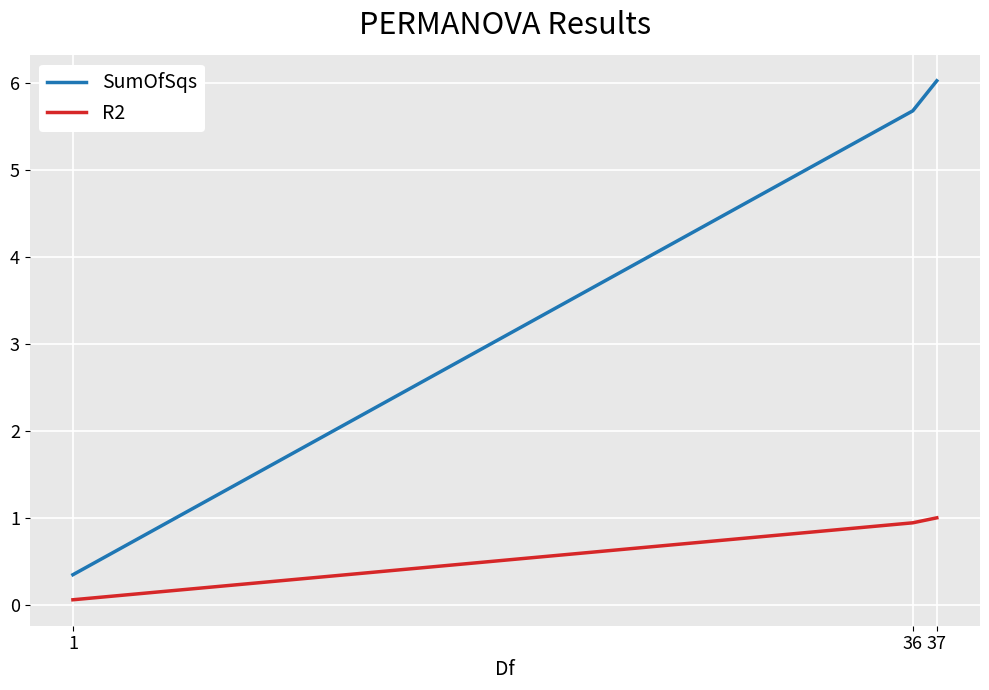

Which series has the largest total across all categories?

SumOfSqs